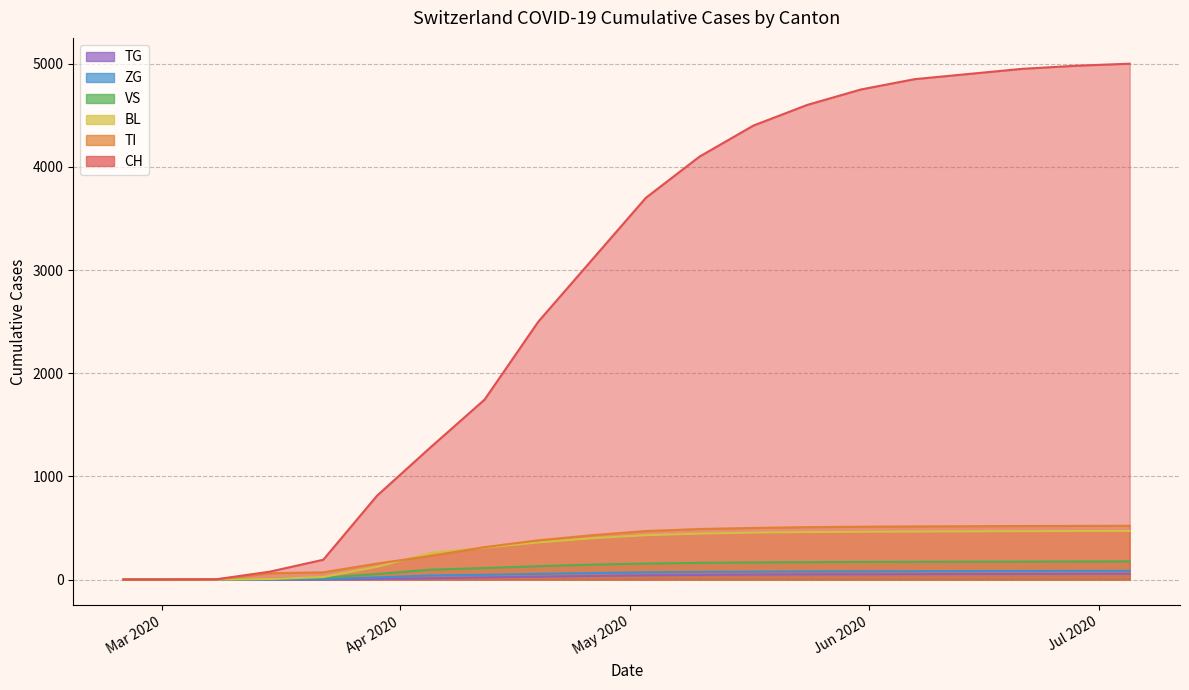

At how many categories does at least one series exceed 2950?

11